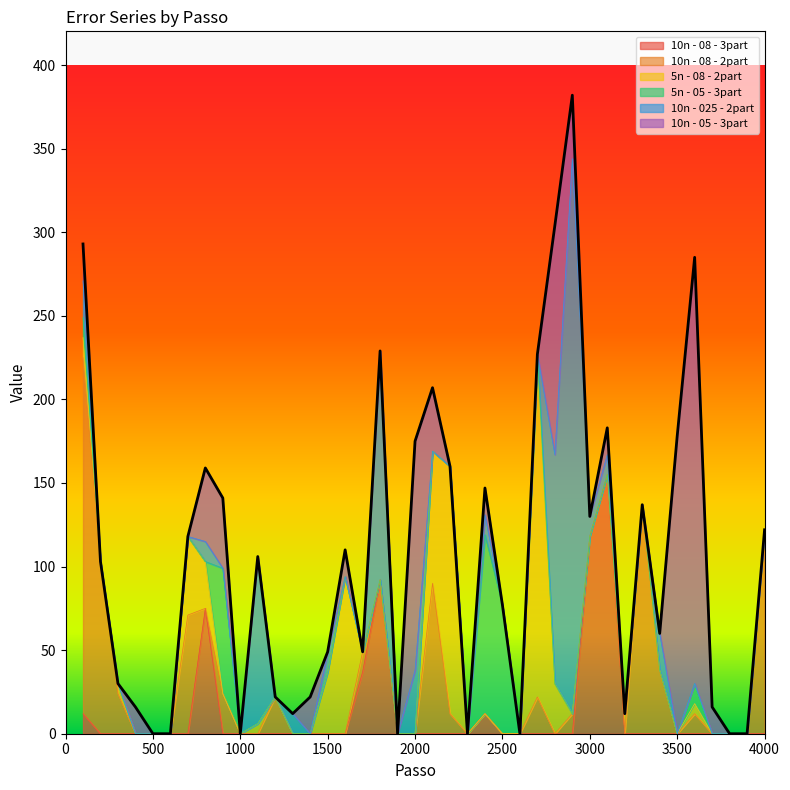

The value of 5n - 05 - 3part at 3100 is 0. True or false?

True